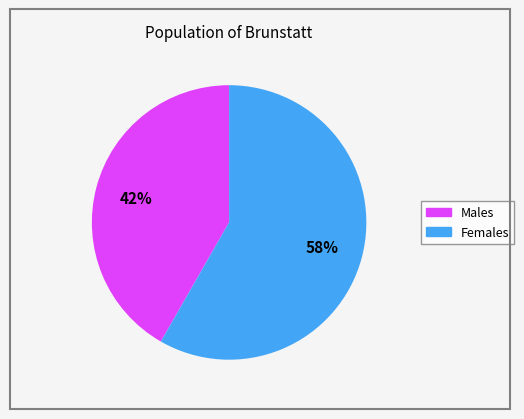

Is there a majority slice in this chart?

Yes